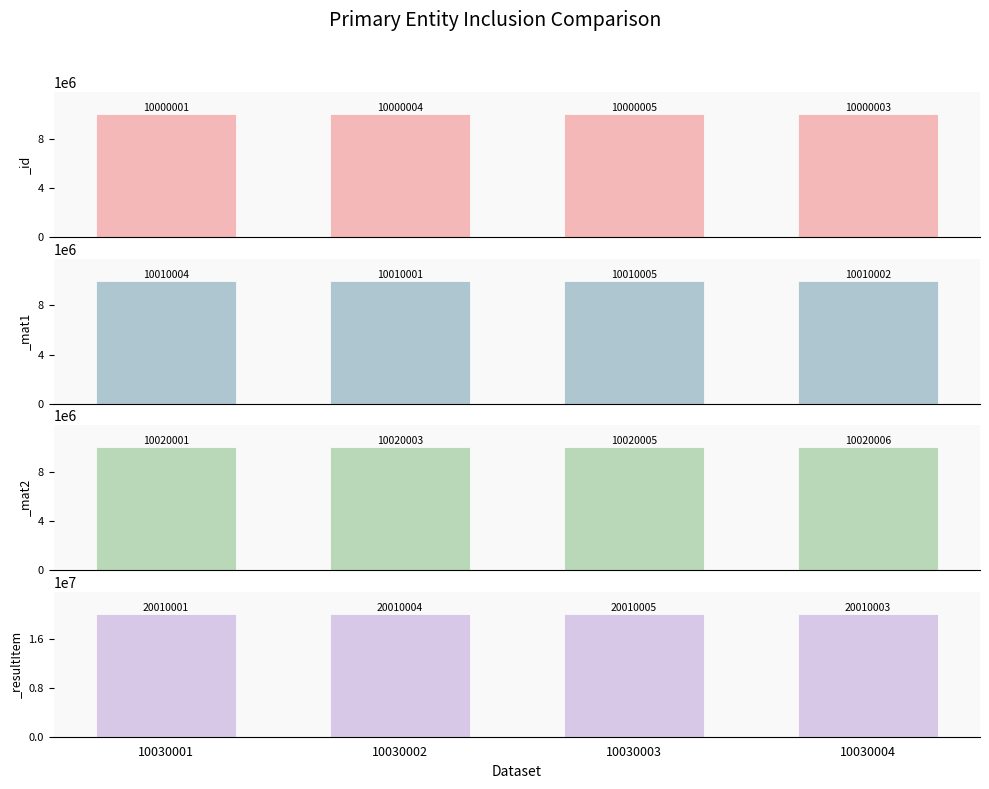

Reading left to right, list all the values displayed in this chart.

_id: 10030001=10000001	10030002=10000004	10030003=10000005	10030004=10000003
_mat1: 10030001=10010004	10030002=10010001	10030003=10010005	10030004=10010002
_mat2: 10030001=10020001	10030002=10020003	10030003=10020005	10030004=10020006
_resultItem: 10030001=20010001	10030002=20010004	10030003=20010005	10030004=20010003